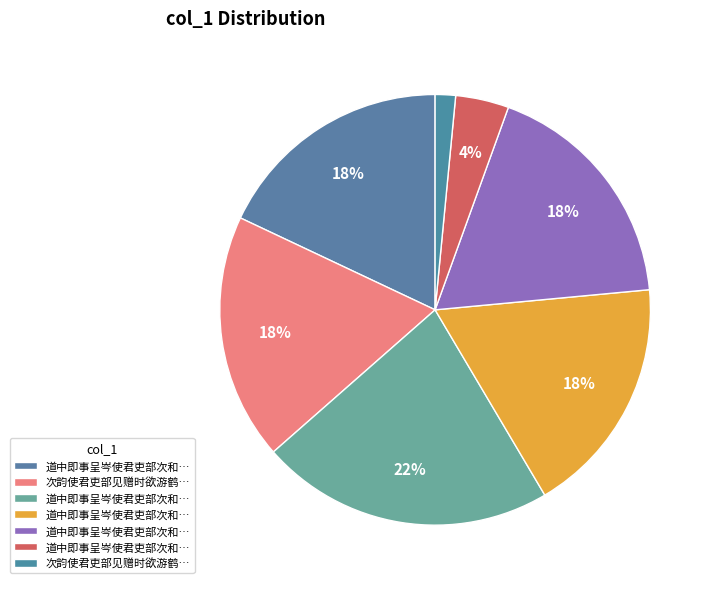

How many slices are in this pie chart?

7